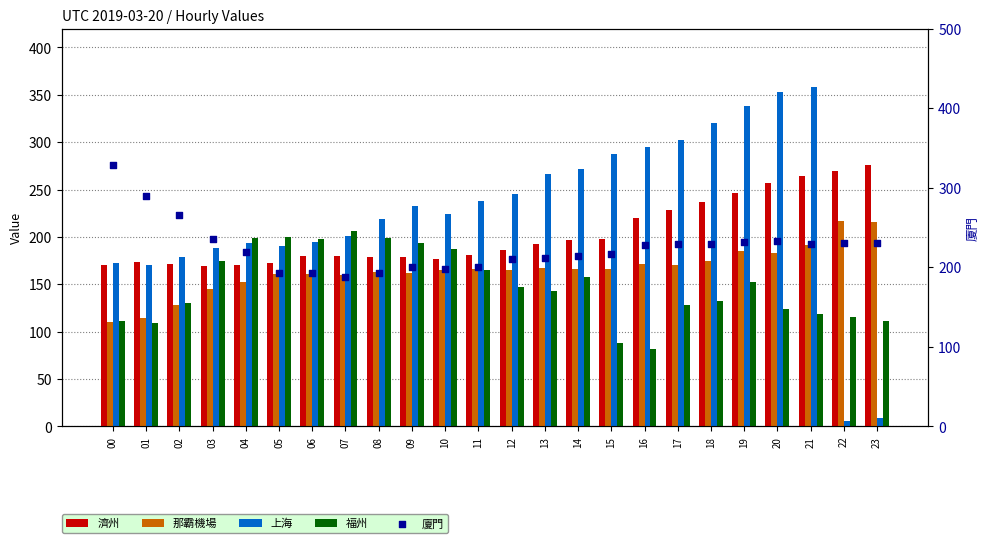

Which series reaches the maximum Y coordinate?

上海